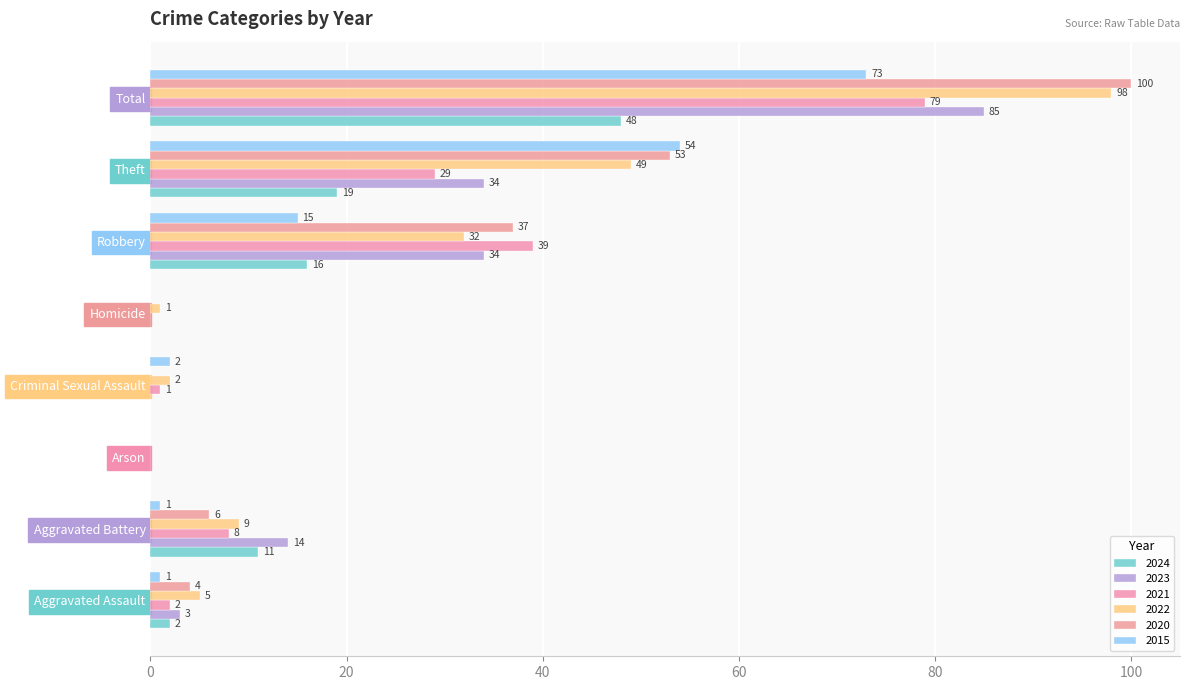

Which series changed the most between Aggravated Battery and Arson?

2023